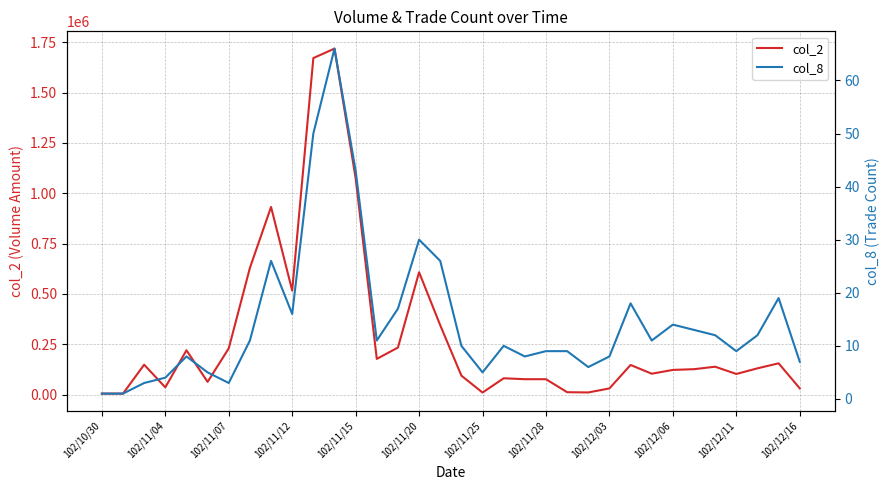

Between 18 and 25, which series saw the biggest shift?

col_2